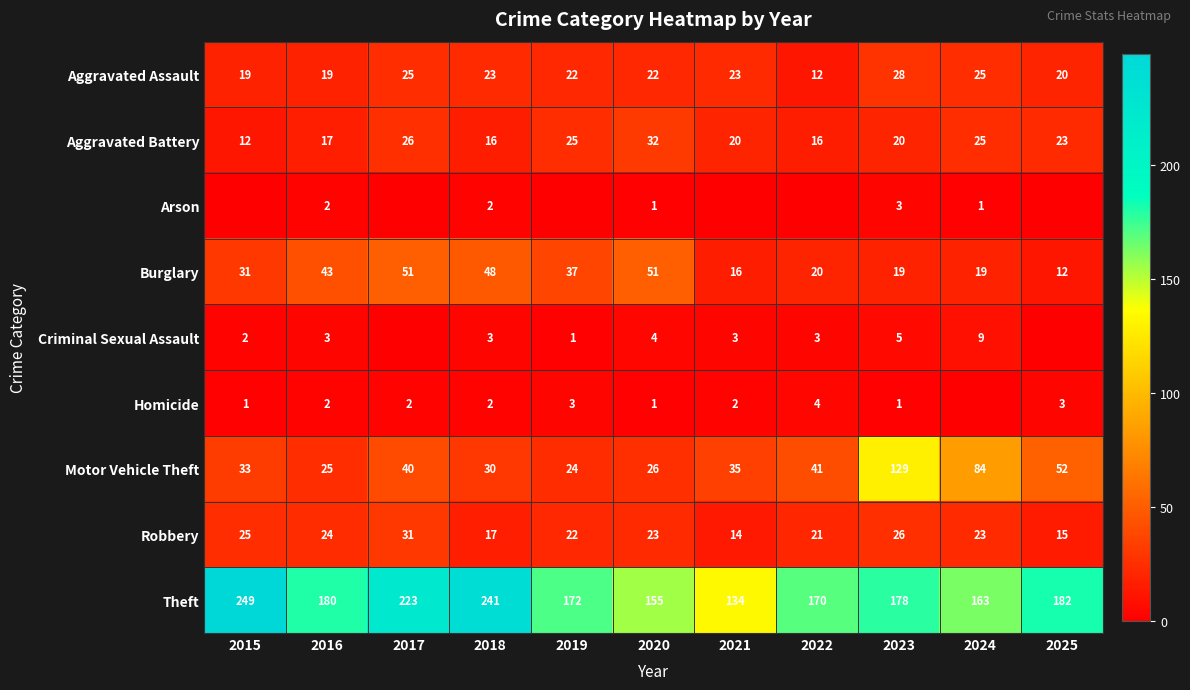

List the labels in order of Motor Vehicle Theft value, smallest first.

2019, 2016, 2020, 2018, 2015, 2021, 2017, 2022, 2025, 2024, 2023